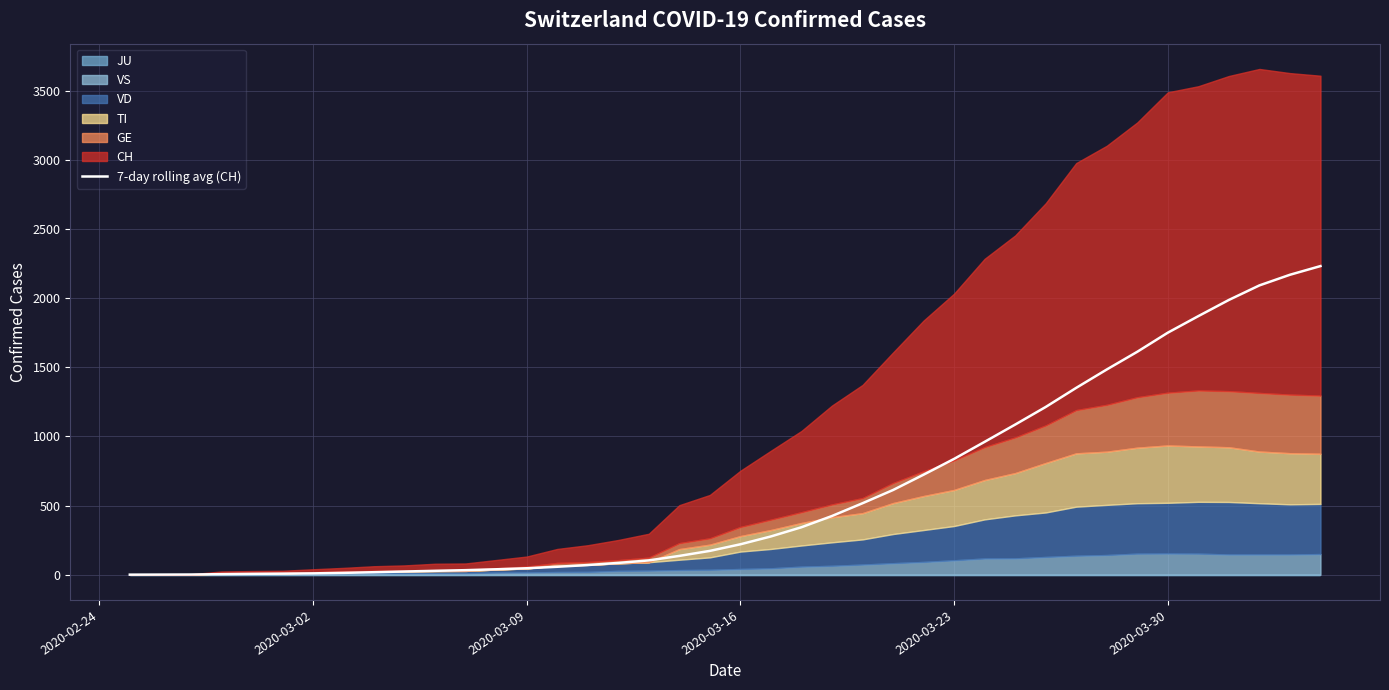

Does the chart have visible grid lines?

Yes